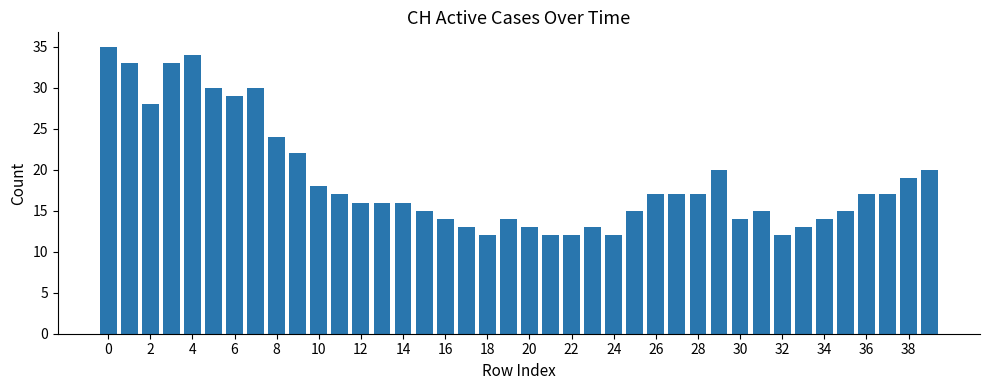

What is the greatest value displayed?

35